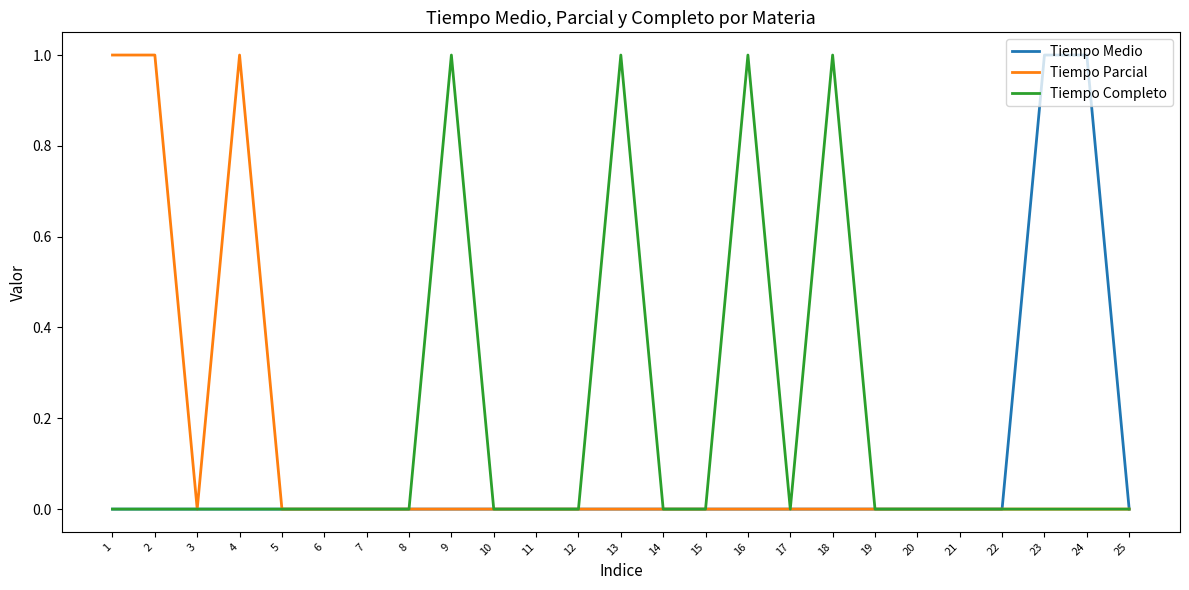

List the series in order of their overall mean, highest first.

Tiempo Completo, Tiempo Parcial, Tiempo Medio